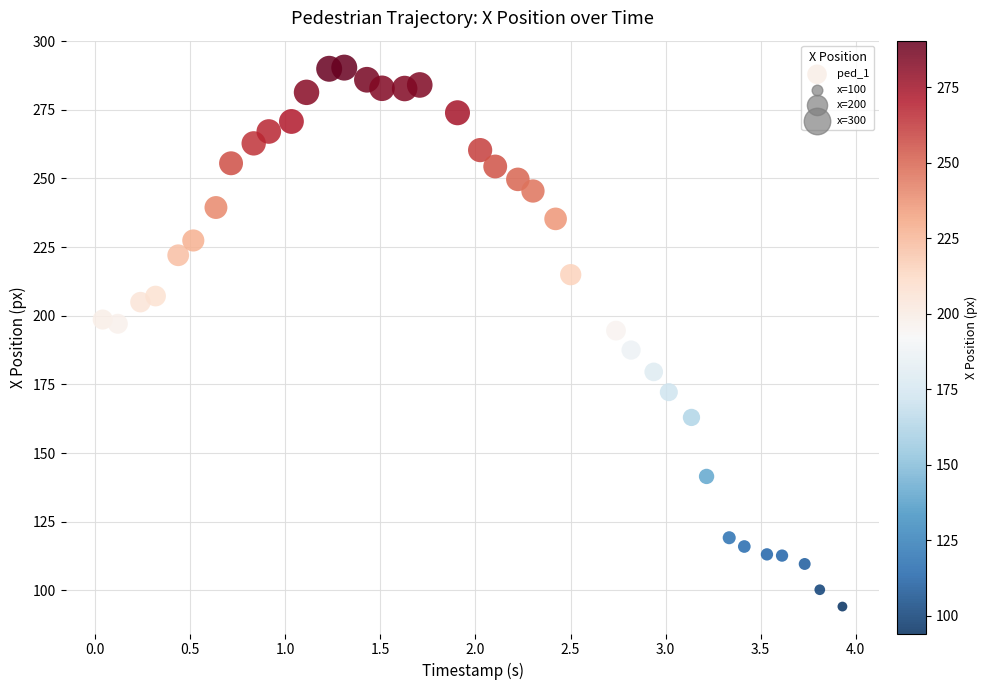

What is the range of X values (max minus min)?

3.9